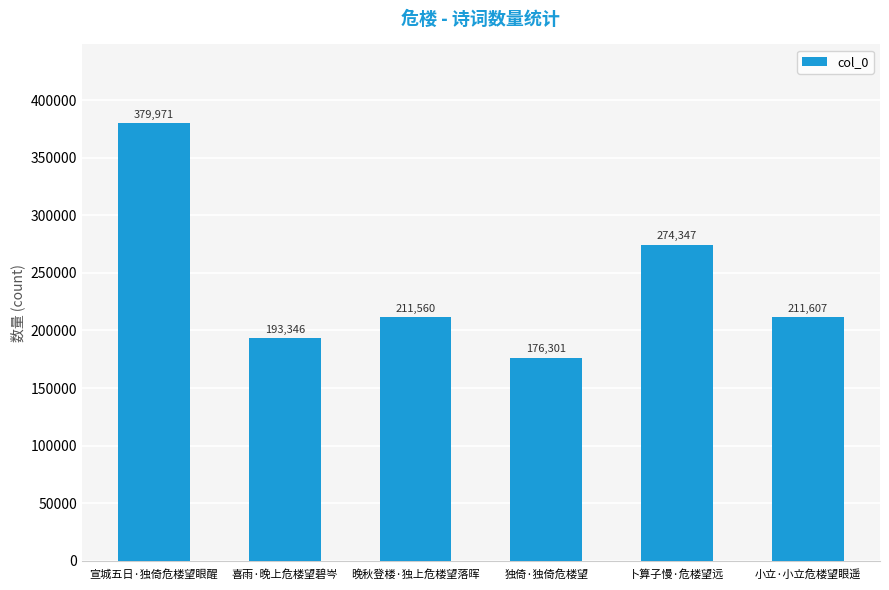

List the labels in order of value, smallest first.

独倚·独倚危楼望, 喜雨·晚上危楼望碧岑, 晚秋登楼·独上危楼望落晖, 小立·小立危楼望眼遥, 卜算子慢·危楼望远, 宣城五日·独倚危楼望眼醒